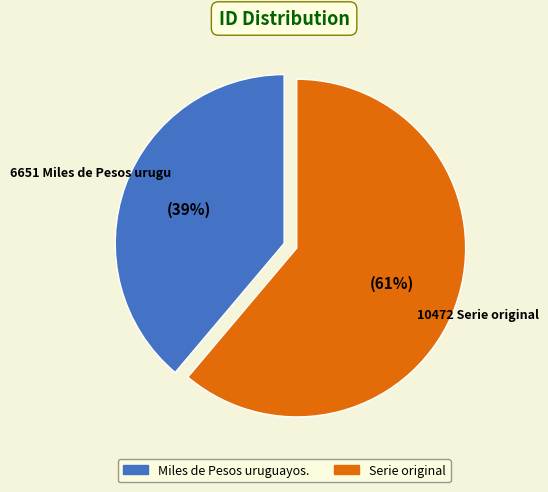

How many slices are in this pie chart?

2